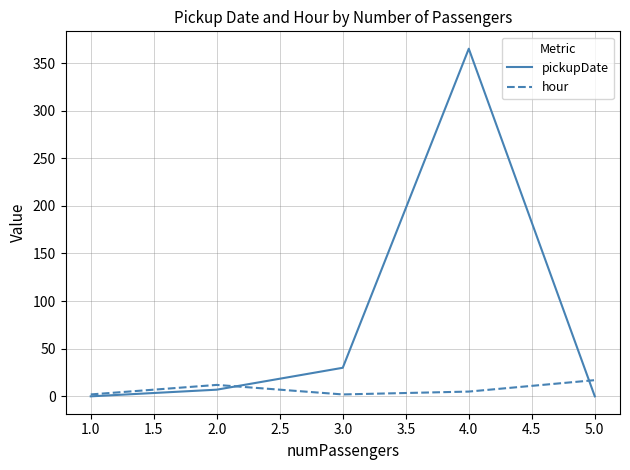

At which category is the sum across all series the highest?

4.0